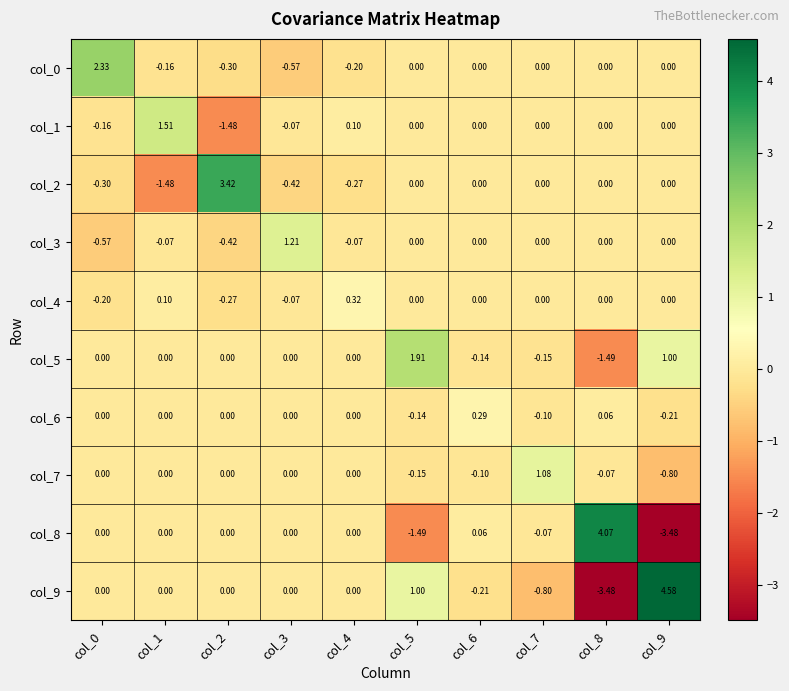

List the series in order of their peak value, lowest first.

col_6, col_4, col_7, col_3, col_1, col_5, col_0, col_2, col_8, col_9